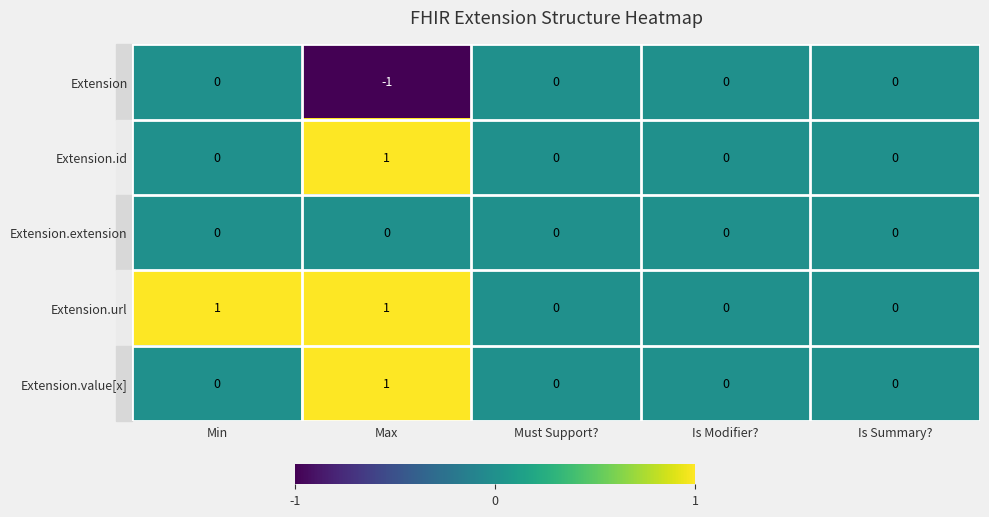

Which series has the largest total across all categories?

Extension.url